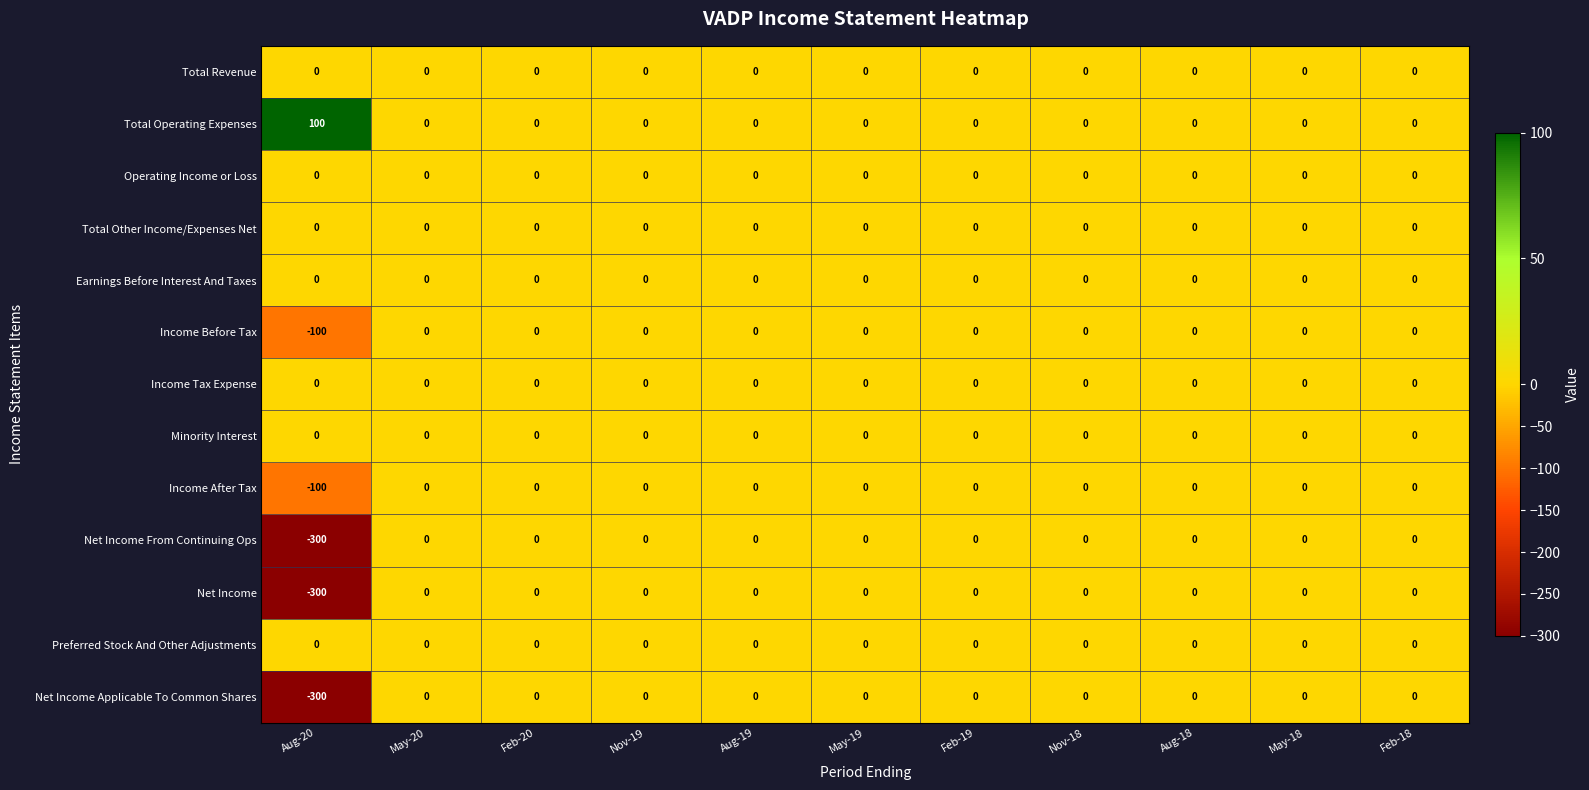

What is the total value across all series at Aug-20?

-1000